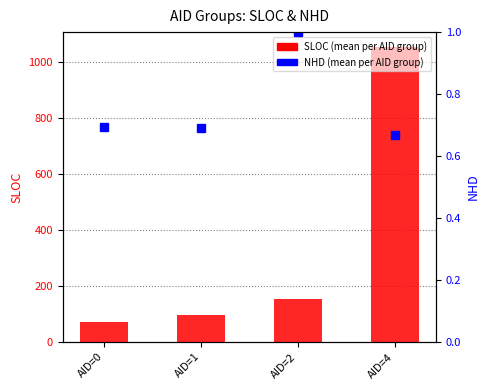

Which category has the highest value in the NHD (mean per AID group) series?

AID=2